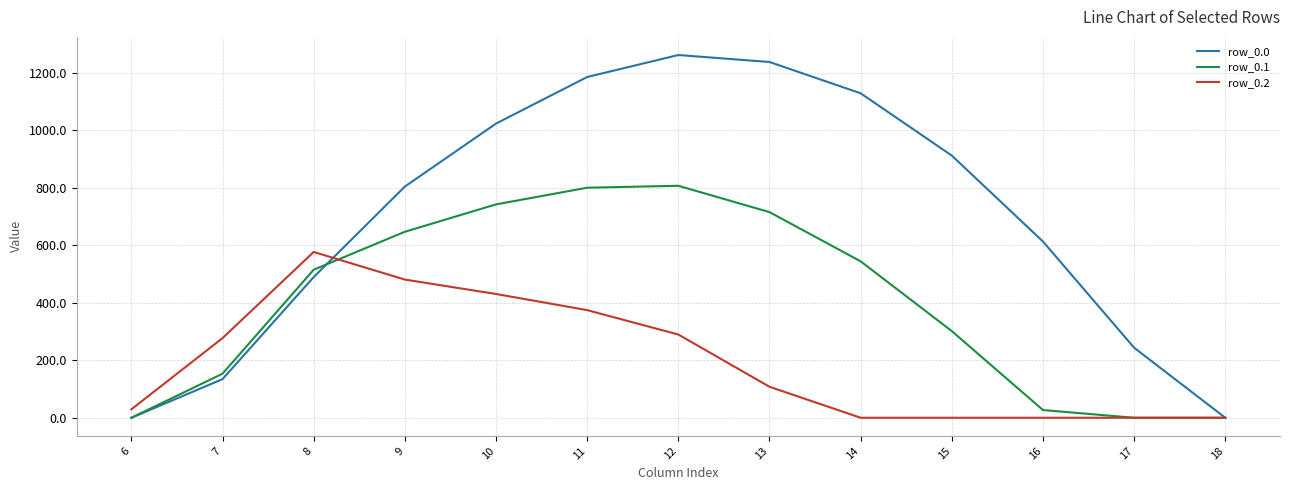

Which label corresponds to the largest value in the chart?

12